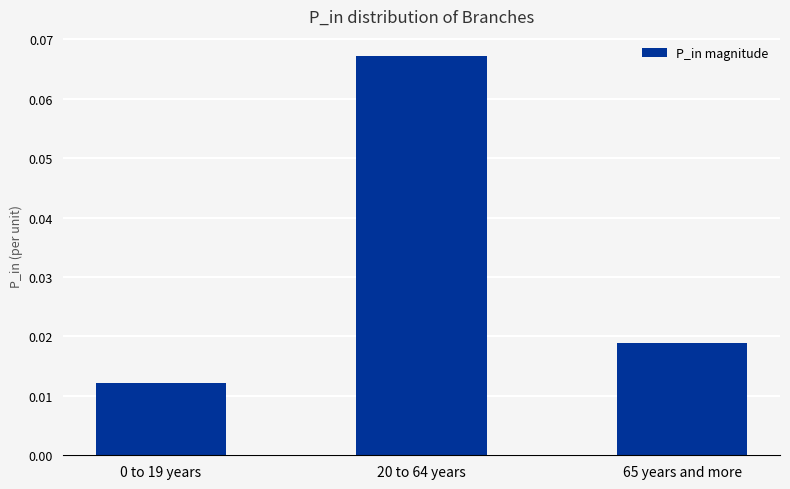

The chart shows a value of 0.0 at 20 to 64 years. True or false?

False